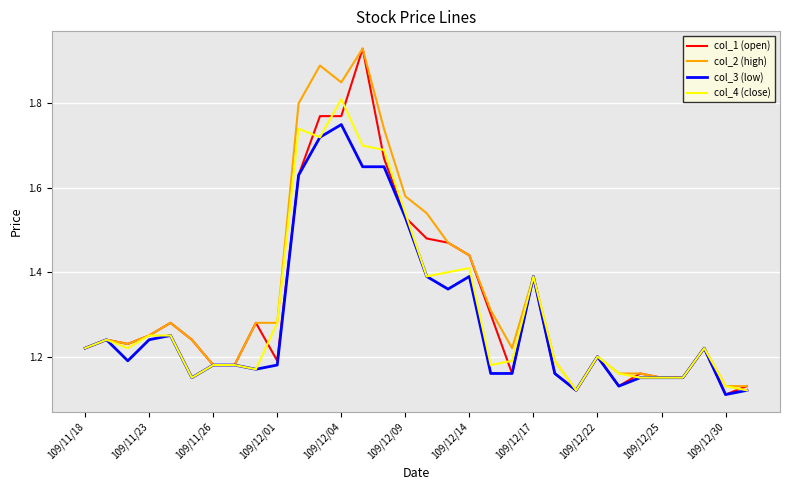

Which series has the largest range (max minus min)?

col_1 (open)